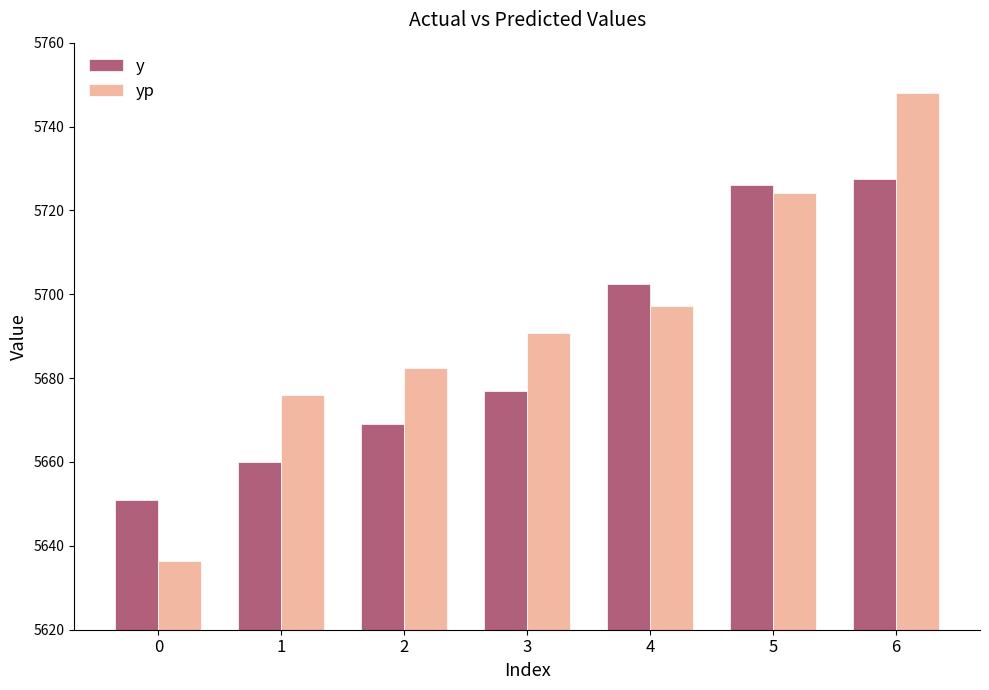

What is the difference between the second highest and minimum values in the yp series?

87.9